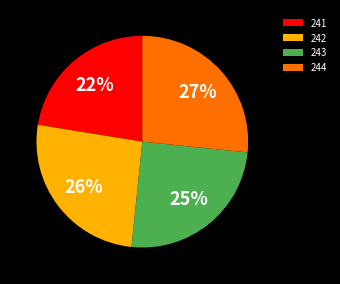

How many segments does this pie chart have?

4